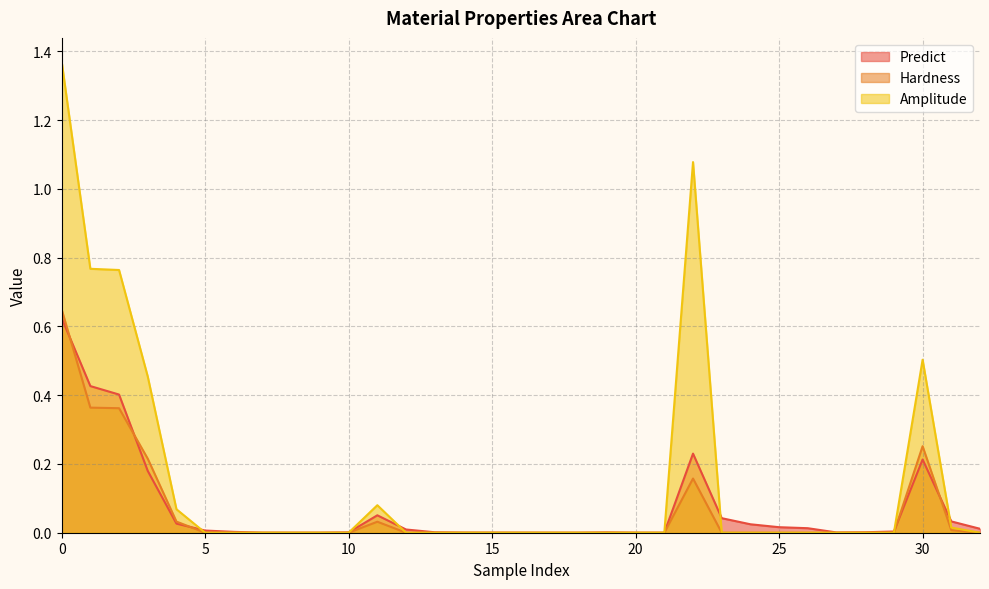

Which series changed the most between 7 and 21?

Predict